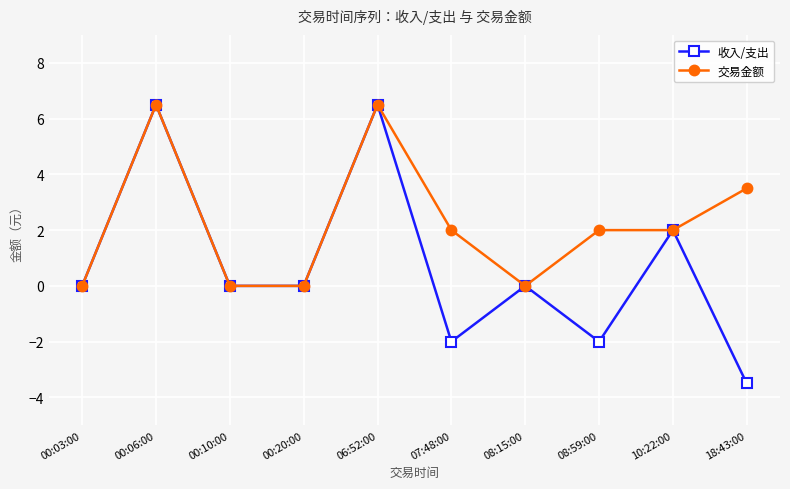

What is the label of the 6th point from the right?

06:52:00